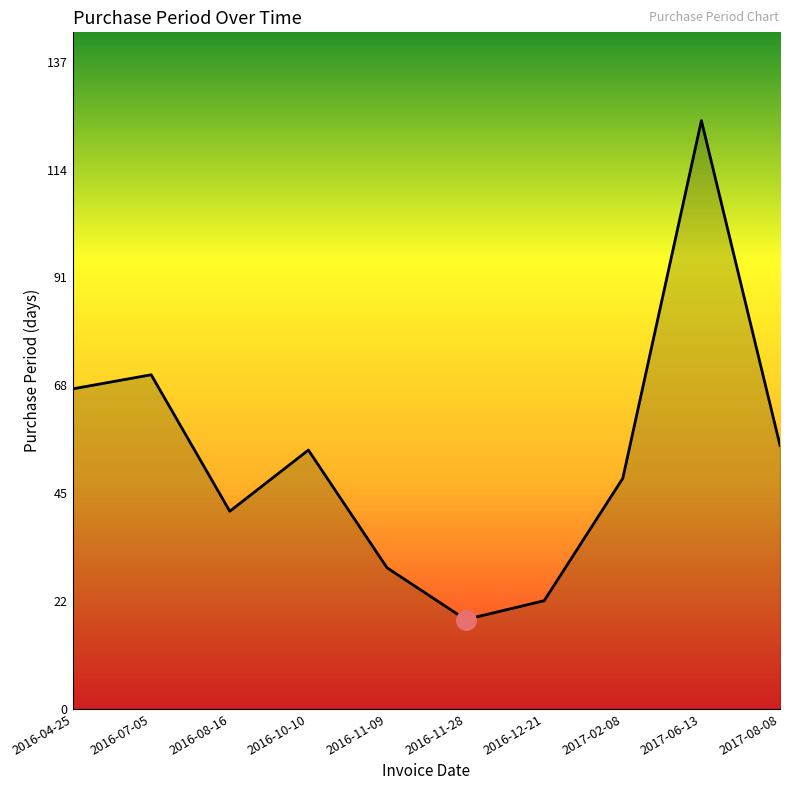

What position from the right is 2016-12-21?

4